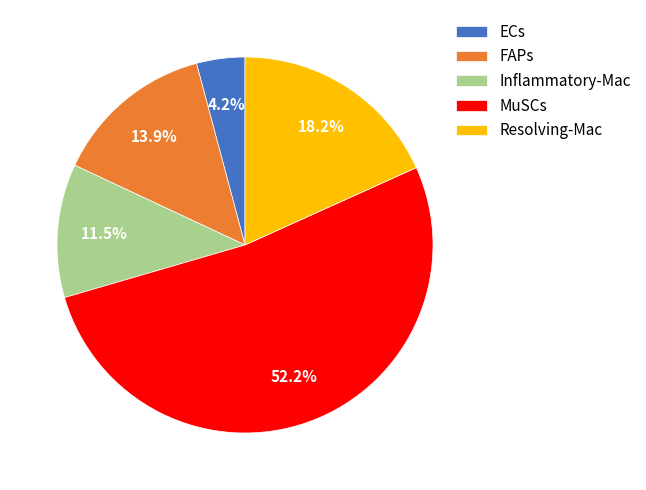

To the nearest percent, what portion does FAPs represent?

14%